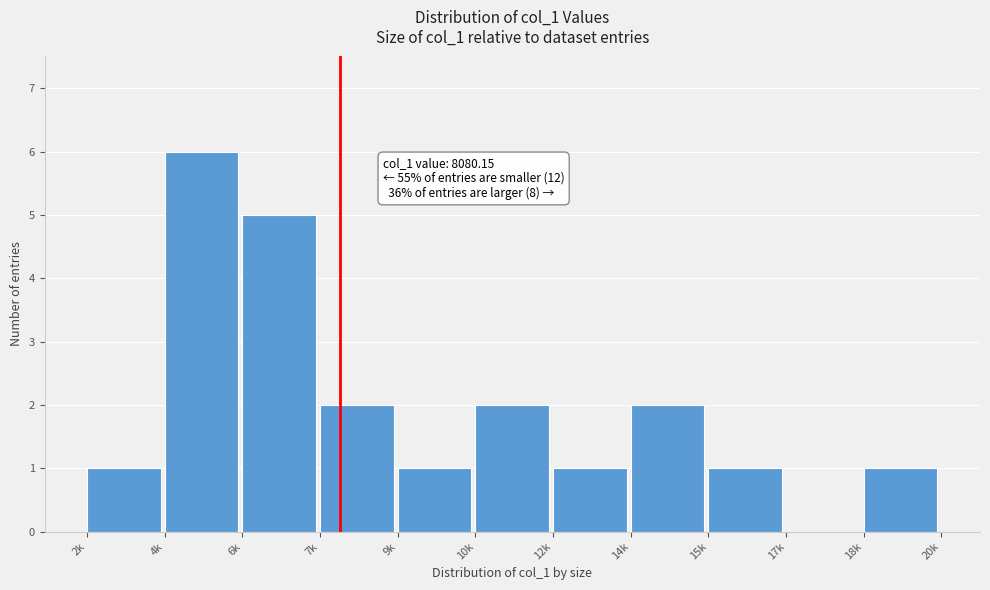

Reading left to right, what are all the values shown in this chart?

2k=1	4k=6	6k=5	7k=2	9k=1	10k=2	12k=1	14k=2	15k=1	17k=0	18k=1